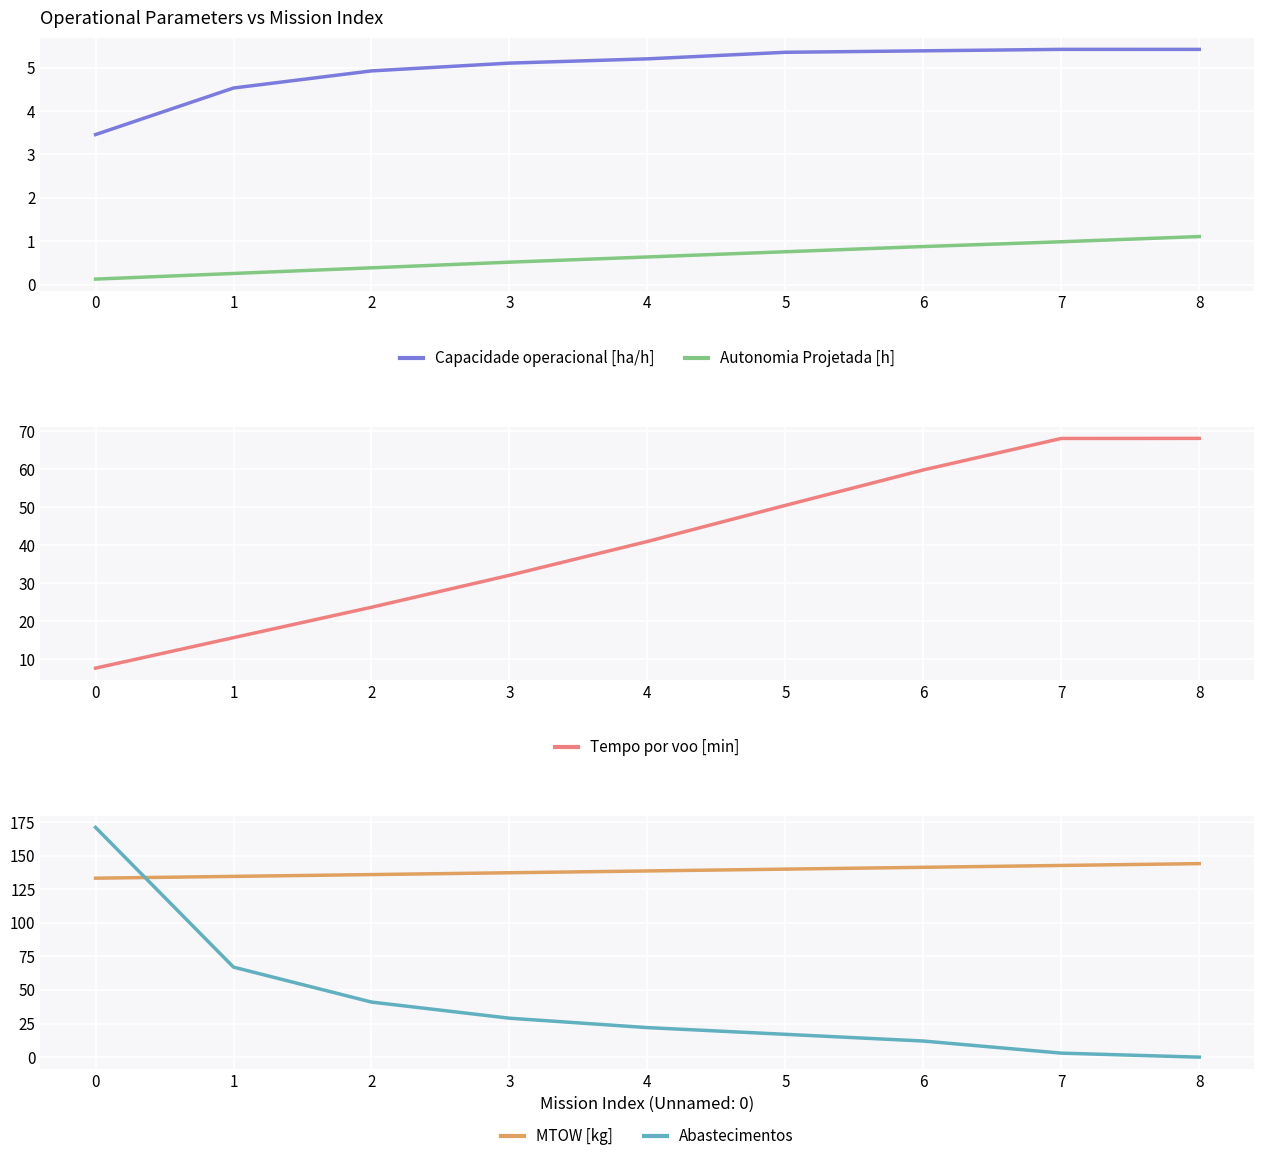

What is the total value across all series at 0?

315.4